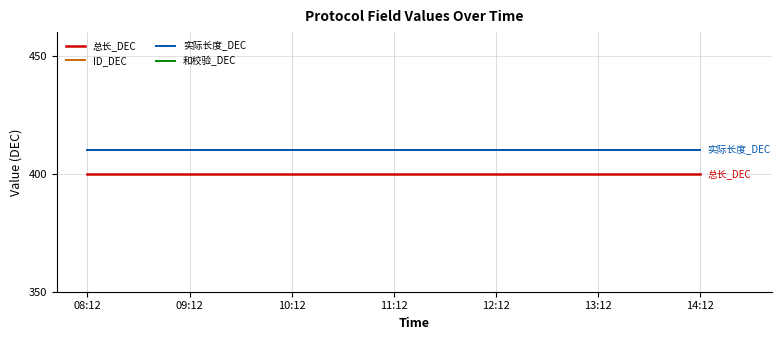

At how many categories does at least one series exceed 385?

7